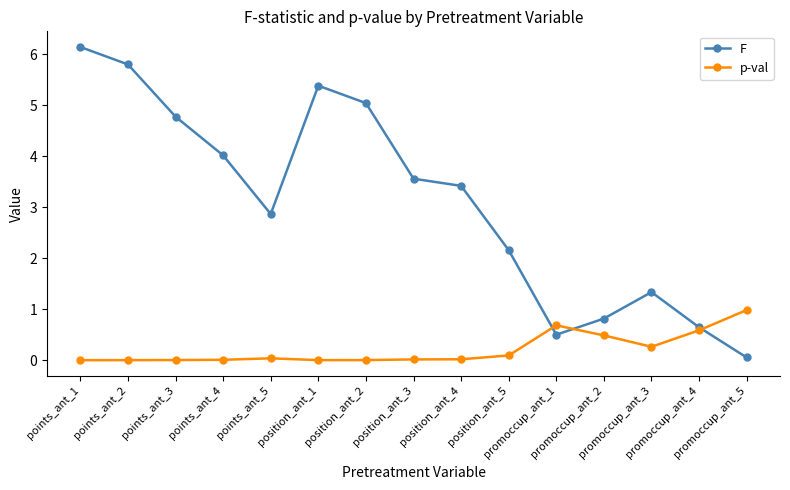

Which series has the widest spread of values?

F